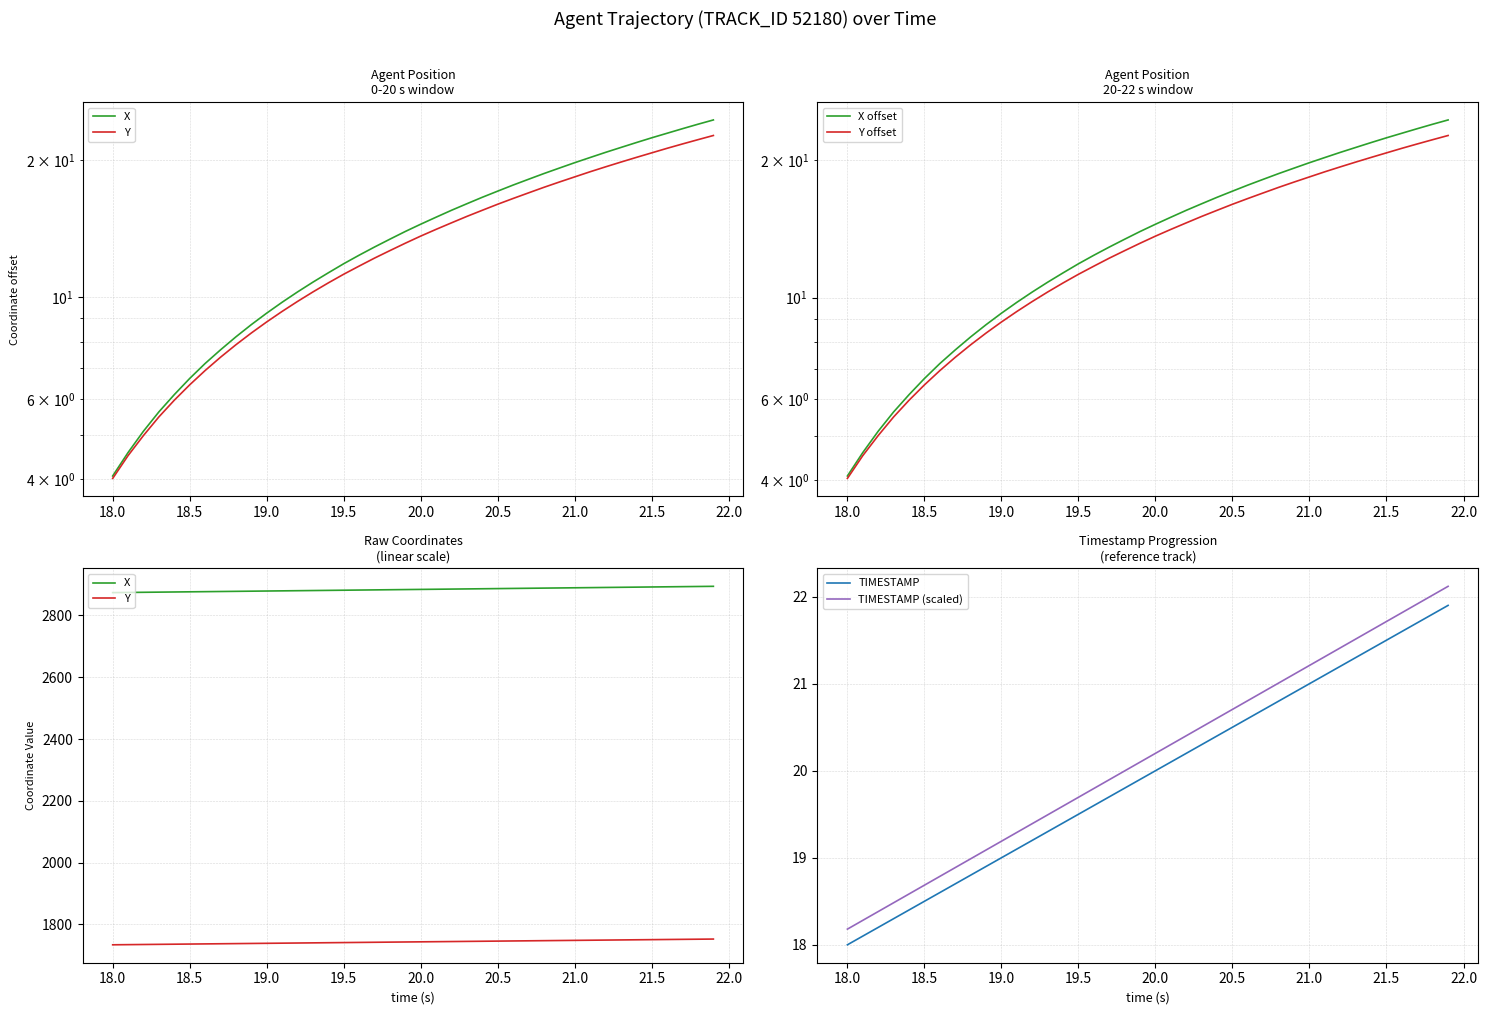

Reading left to right, what are all the values shown in this chart?

X: 2874.1	2874.6	2875.1	2875.6	2876.1	2876.7	2877.2	2877.7	2878.2	2878.7	2879.2	2879.8	2880.3	2880.8	2881.3	2881.8	2882.4	2882.9	2883.4	2883.9	2884.5	2885.0	2885.5	2886.0	2886.6	2887.1	2887.6	2888.1	2888.7	2889.2	2889.7	2890.2	2890.8	2891.3	2891.8	2892.3	2892.9	2893.4	2893.9	2894.4
Y: 1734.0	1734.5	1735.0	1735.5	1736.0	1736.4	1736.9	1737.4	1737.9	1738.4	1738.8	1739.3	1739.8	1740.3	1740.8	1741.2	1741.7	1742.2	1742.7	1743.1	1743.6	1744.1	1744.6	1745.0	1745.5	1746.0	1746.5	1746.9	1747.4	1747.9	1748.3	1748.8	1749.3	1749.8	1750.2	1750.7	1751.2	1751.7	1752.1	1752.6
X offset: 4.1	4.6	5.1	5.6	6.1	6.7	7.2	7.7	8.2	8.7	9.2	9.8	10.3	10.8	11.3	11.9	12.4	12.9	13.4	14.0	14.5	15.0	15.5	16.0	16.6	17.1	17.6	18.1	18.7	19.2	19.7	20.2	20.8	21.3	21.8	22.4	22.9	23.4	23.9	24.5
Y offset: 4.0	4.5	5.0	5.5	6.0	6.5	6.9	7.4	7.9	8.4	8.8	9.3	9.8	10.3	10.8	11.3	11.7	12.2	12.7	13.2	13.6	14.1	14.6	15.0	15.5	16.0	16.5	16.9	17.4	17.9	18.4	18.8	19.3	19.8	20.3	20.7	21.2	21.7	22.1	22.6
TIMESTAMP: 18.0	18.1	18.2	18.3	18.4	18.5	18.6	18.7	18.8	18.9	19.0	19.1	19.2	19.3	19.4	19.5	19.6	19.7	19.8	19.9	20.0	20.1	20.2	20.3	20.4	20.5	20.6	20.7	20.8	20.9	21.0	21.1	21.2	21.3	21.4	21.5	21.6	21.7	21.8	21.9
TIMESTAMP (scaled): 18.2	18.3	18.4	18.5	18.6	18.7	18.8	18.9	19.0	19.1	19.2	19.3	19.4	19.5	19.6	19.7	19.8	19.9	20.0	20.1	20.2	20.3	20.4	20.5	20.6	20.7	20.8	20.9	21.0	21.1	21.2	21.3	21.4	21.5	21.6	21.7	21.8	21.9	22.0	22.1